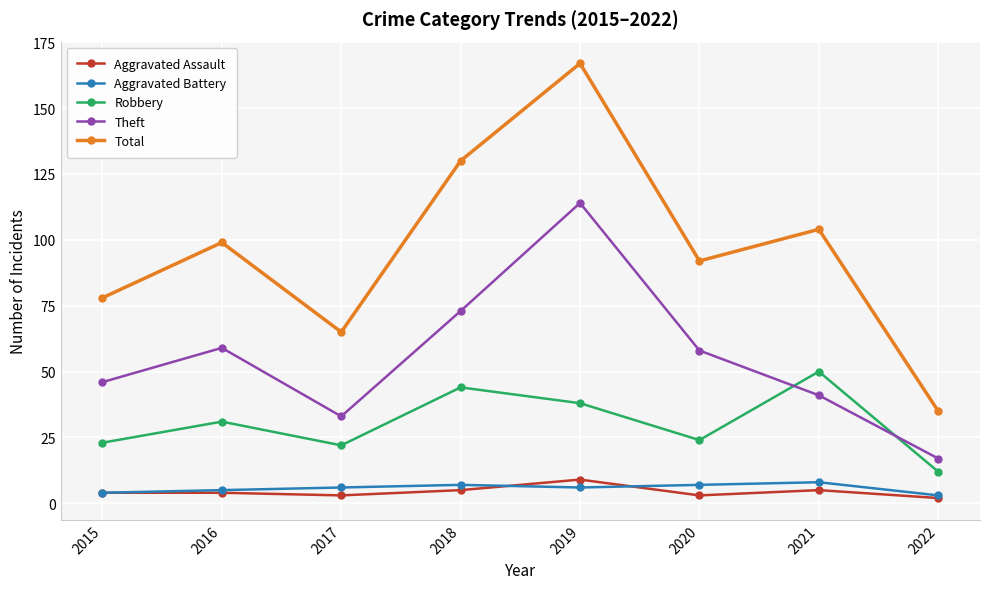

Read the Theft value at 2018.

73